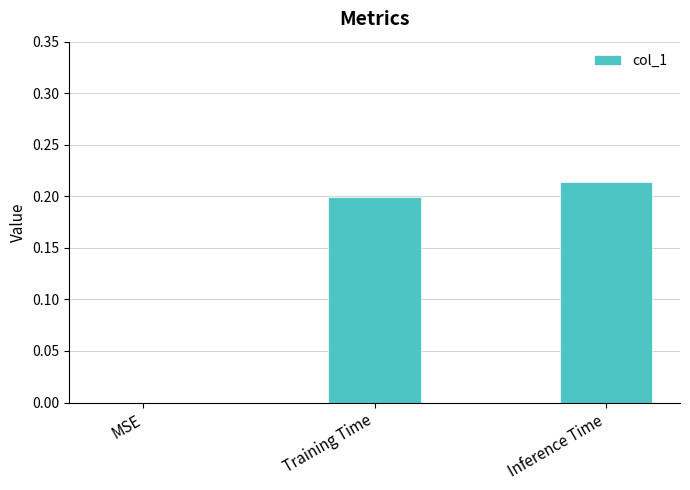

Is it true that the value at Inference Time is 0.3?

False